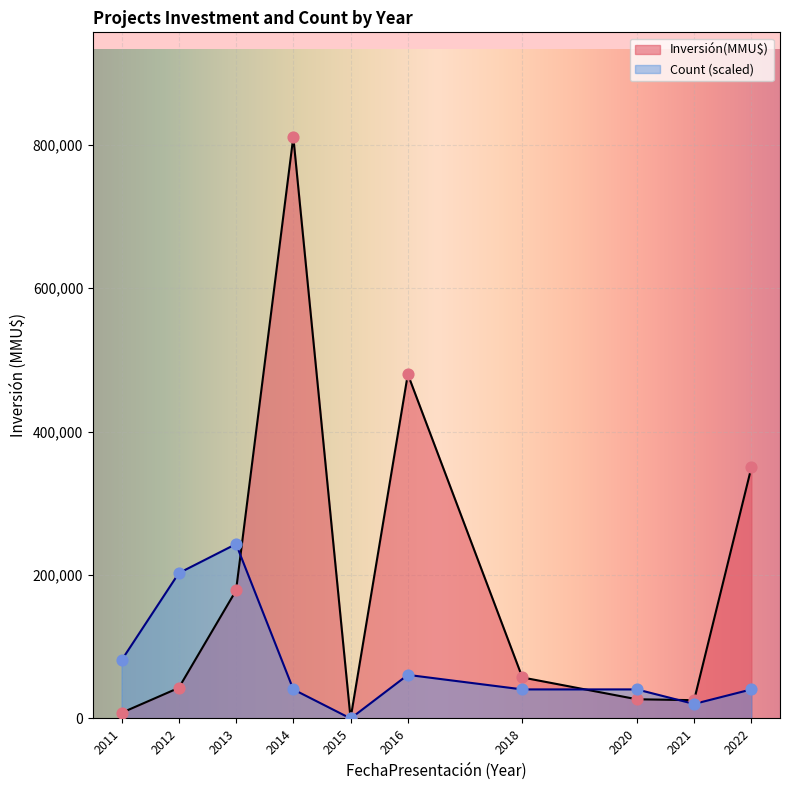

Which series has the largest total across all categories?

Inversión(MMU$)